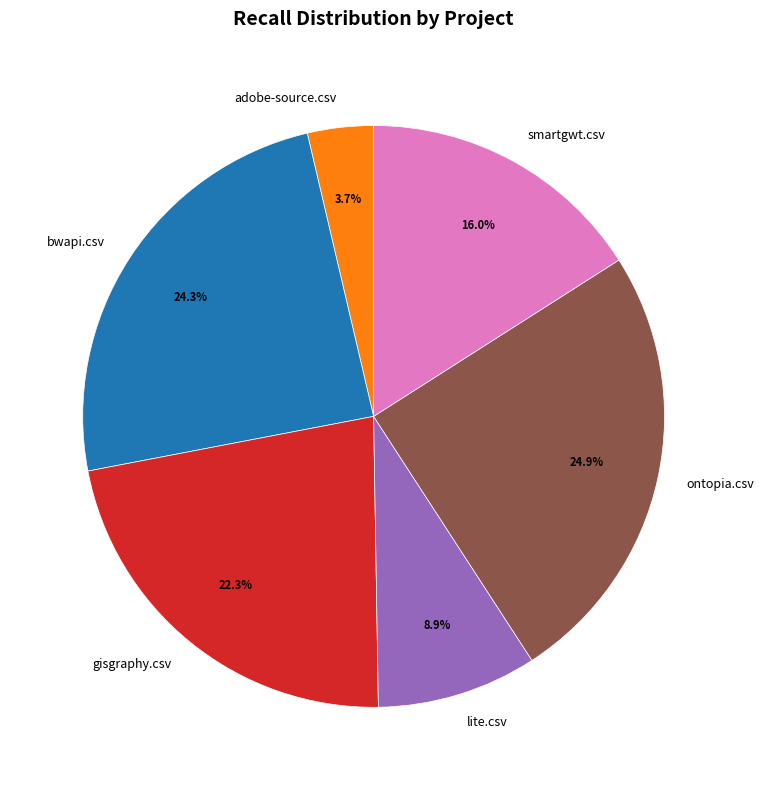

The gisgraphy.csv slice represents 37% of the pie. True or false?

False